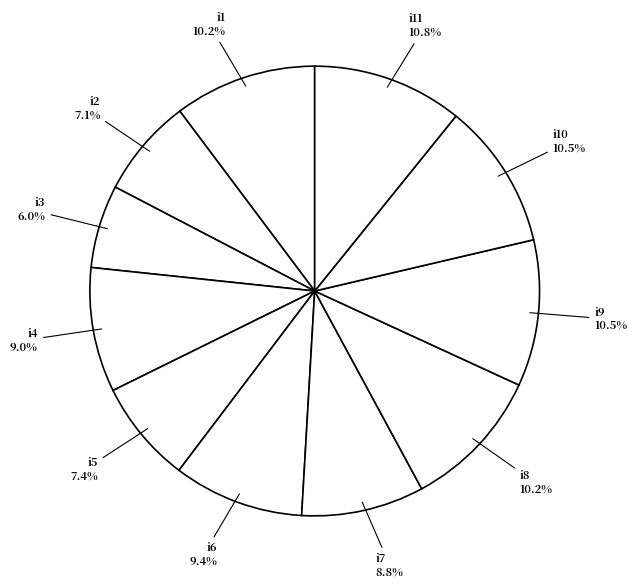

What percentage is NOT represented by i9?

89.5%